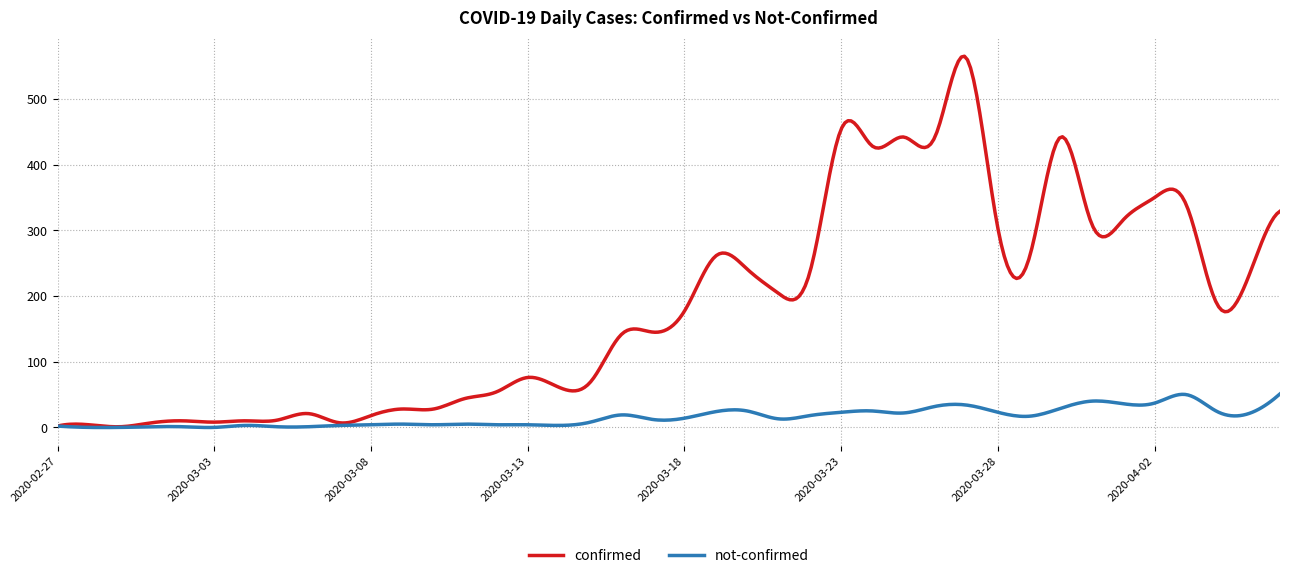

What is the highest value of the confirmed series?

565.0